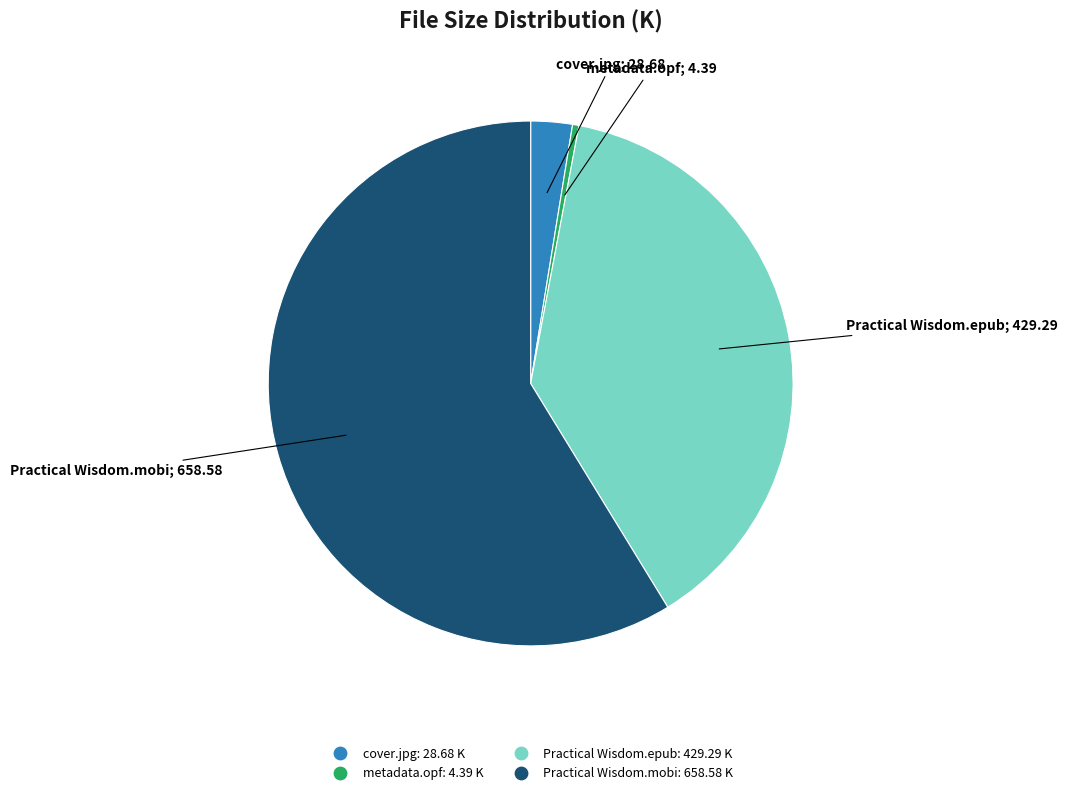

The Practical Wisdom.mobi slice represents 59% of the pie. True or false?

True